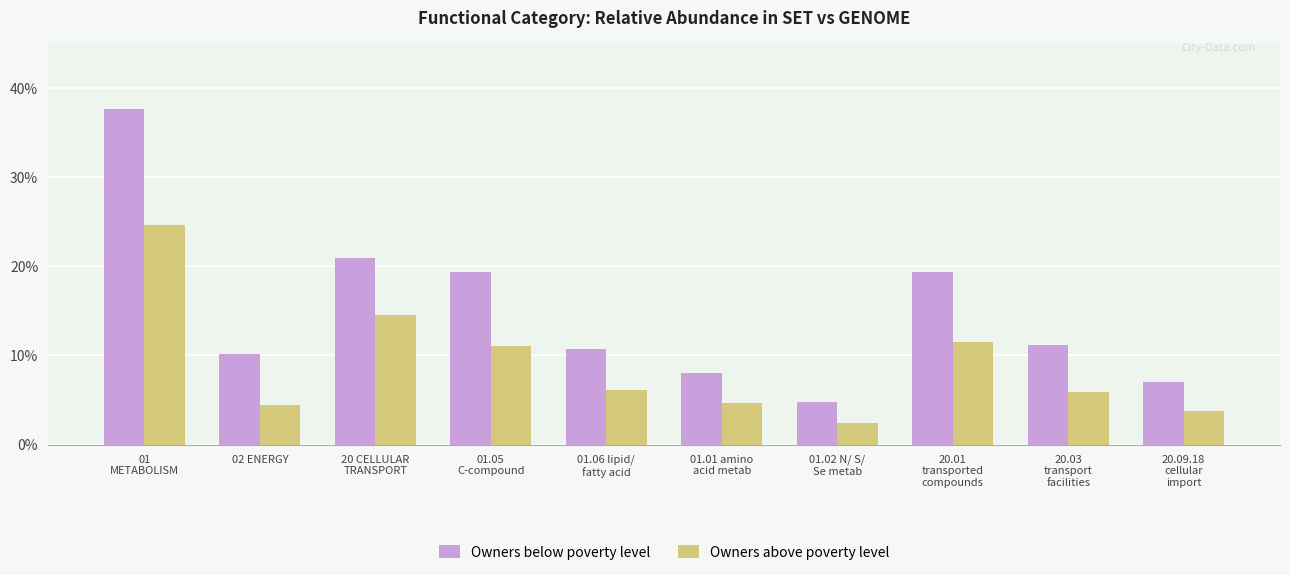

Reading left to right, transcribe all the data shown in this chart.

Owners below poverty level: 01
METABOLISM=37.6	02 ENERGY=10.2	20 CELLULAR
TRANSPORT=20.9	01.05
C-compound=19.3	01.06 lipid/
fatty acid=10.7	01.01 amino
acid metab=8.1	01.02 N/ S/
Se metab=4.8	20.01
transported
compounds=19.3	20.03
transport
facilities=11.2	20.09.18
cellular
import=7.0
Owners above poverty level: 01
METABOLISM=24.6	02 ENERGY=4.4	20 CELLULAR
TRANSPORT=14.5	01.05
C-compound=11.1	01.06 lipid/
fatty acid=6.1	01.01 amino
acid metab=4.7	01.02 N/ S/
Se metab=2.4	20.01
transported
compounds=11.5	20.03
transport
facilities=5.8	20.09.18
cellular
import=3.8